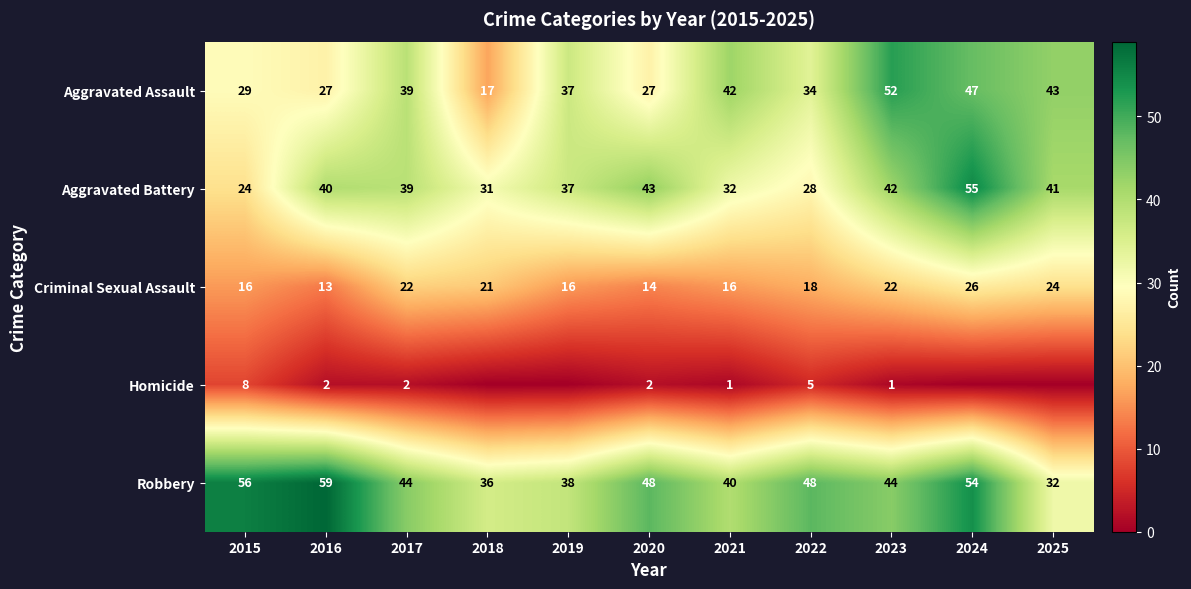

True or false: Aggravated Assault has a value of 29 at 2015.

True